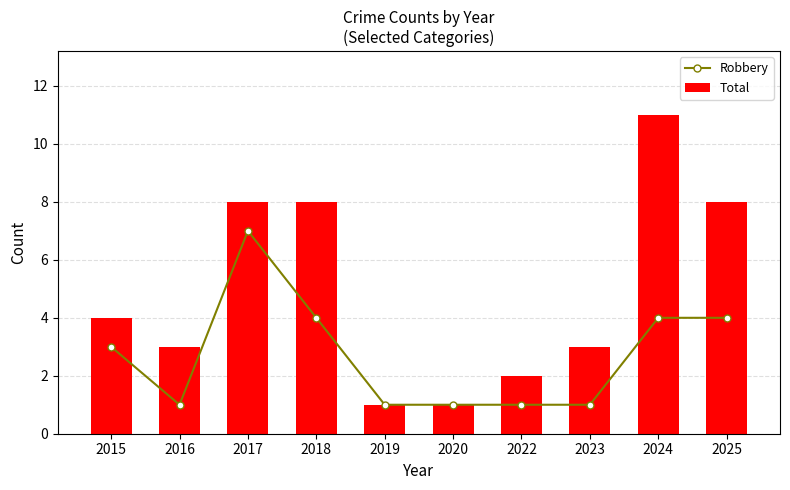

Rank the series by their average value, from lowest to highest.

Robbery, Total